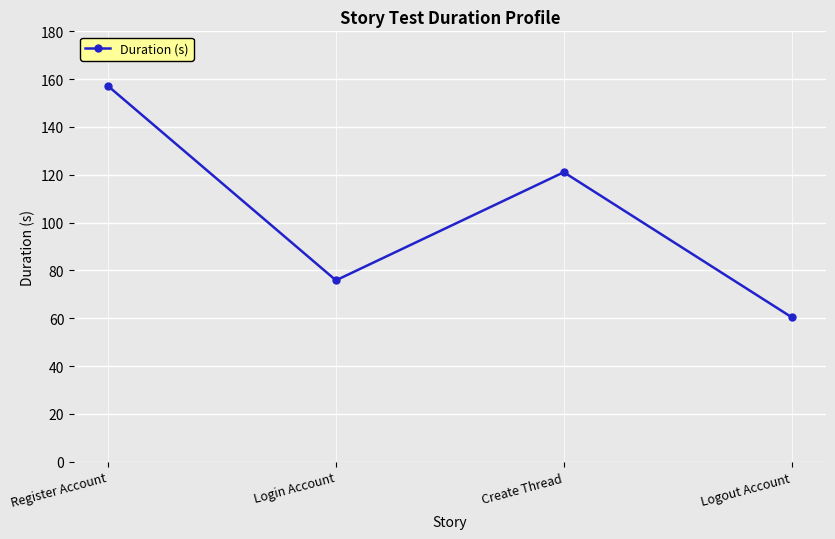

What is the difference between the maximum and minimum values?

96.6